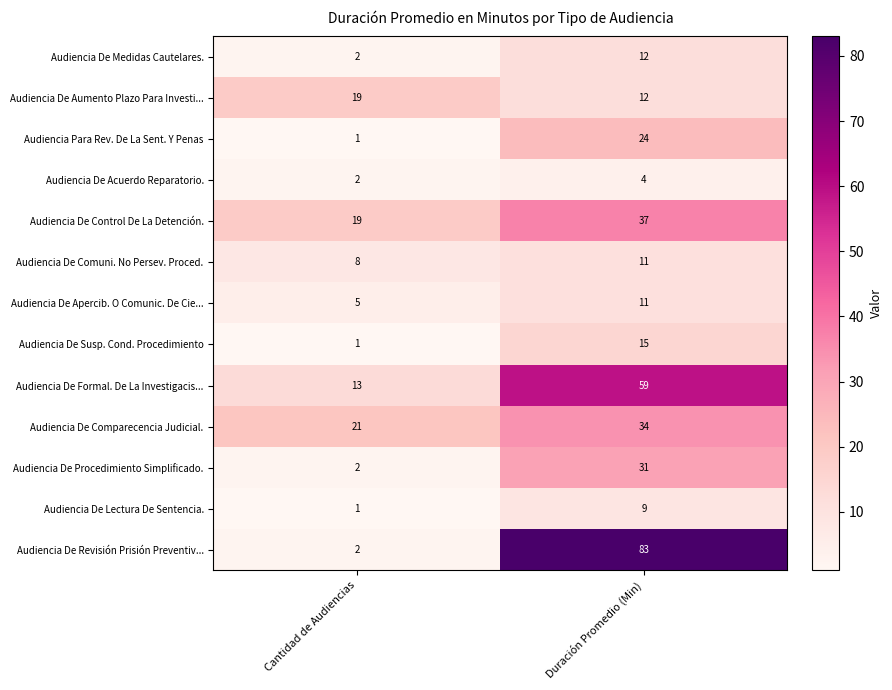

Reading left to right, what are all the values shown in this chart?

Audiencia De Medidas Cautelares.: 2	12
Audiencia De Aumento Plazo Para Investi...: 19	12
Audiencia Para Rev. De La Sent. Y Penas: 1	24
Audiencia De Acuerdo Reparatorio.: 2	4
Audiencia De Control De La Detención.: 19	37
Audiencia De Comuni. No Persev. Proced.: 8	11
Audiencia De Apercib. O Comunic. De Cie...: 5	11
Audiencia De Susp. Cond. Procedimiento: 1	15
Audiencia De Formal. De La Investigacis...: 13	59
Audiencia De Comparecencia Judicial.: 21	34
Audiencia De Procedimiento Simplificado.: 2	31
Audiencia De Lectura De Sentencia.: 1	9
Audiencia De Revisión Prisión Preventiv...: 2	83